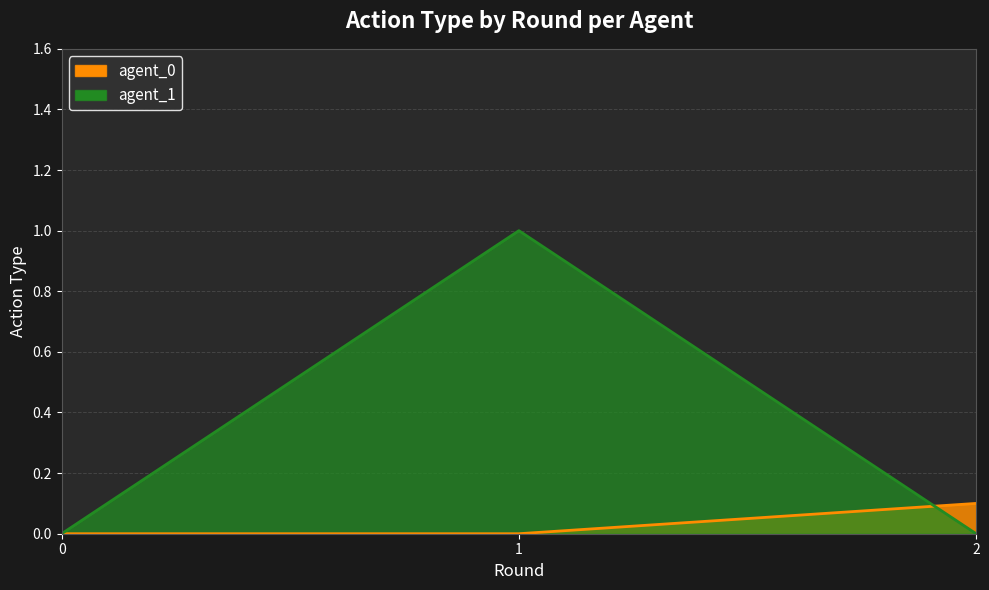

What are all the series names shown in the legend?

agent_0, agent_1